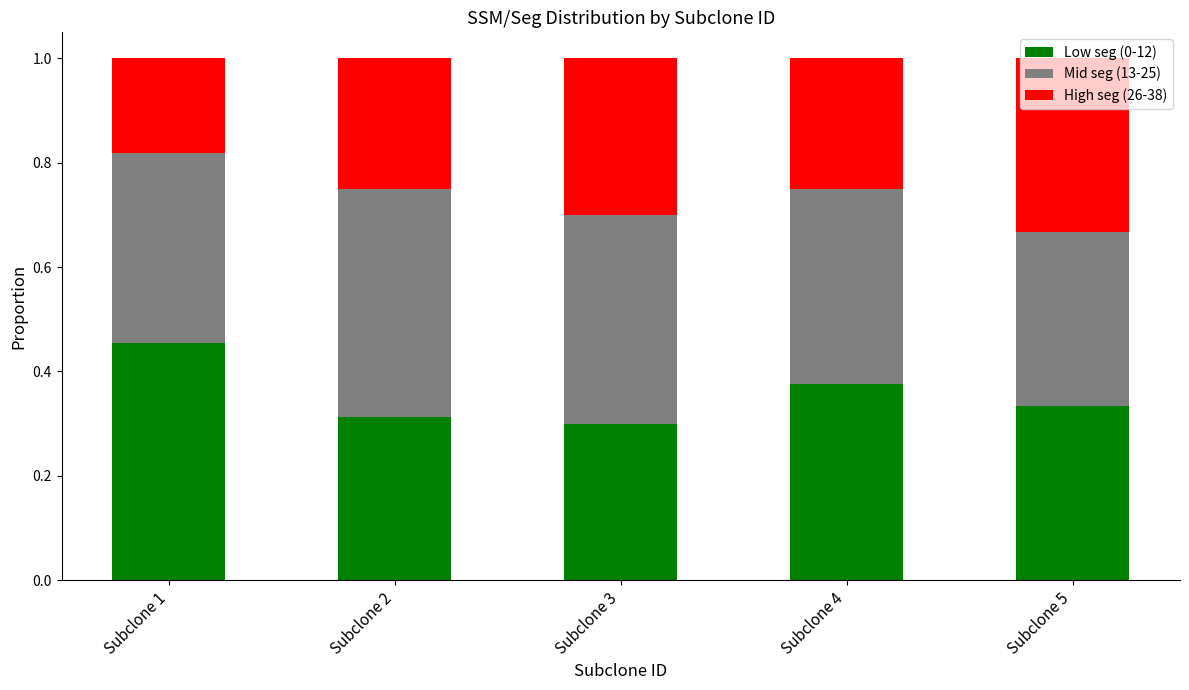

What is the sum of all Low seg (0-12) values?

1.8